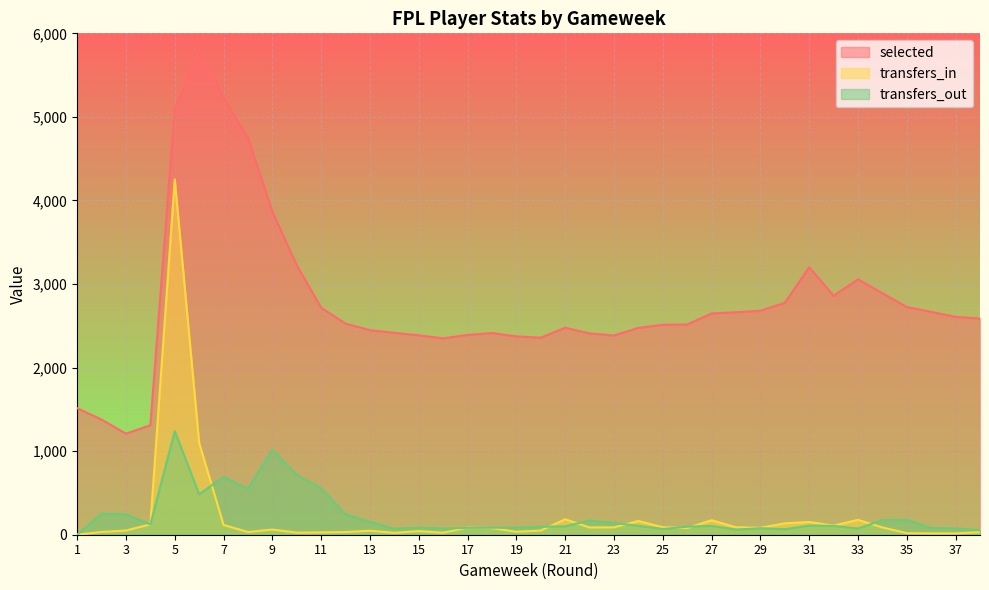

Rank the series by their maximum value, from lowest to highest.

transfers_out, transfers_in, selected